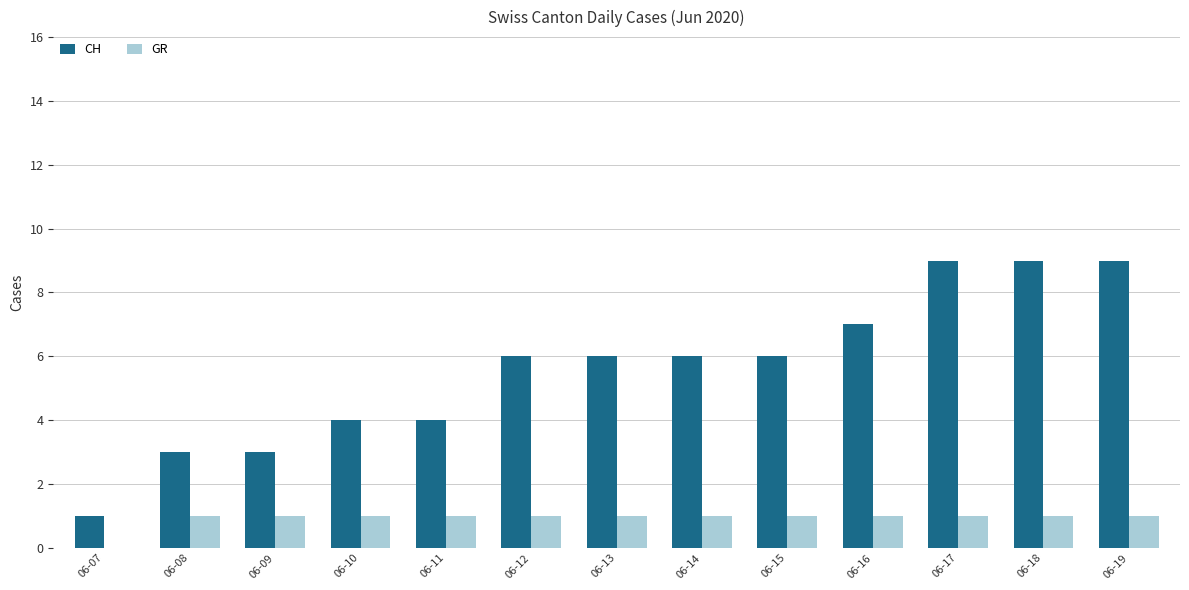

What are all the series names shown in the legend?

CH, GR